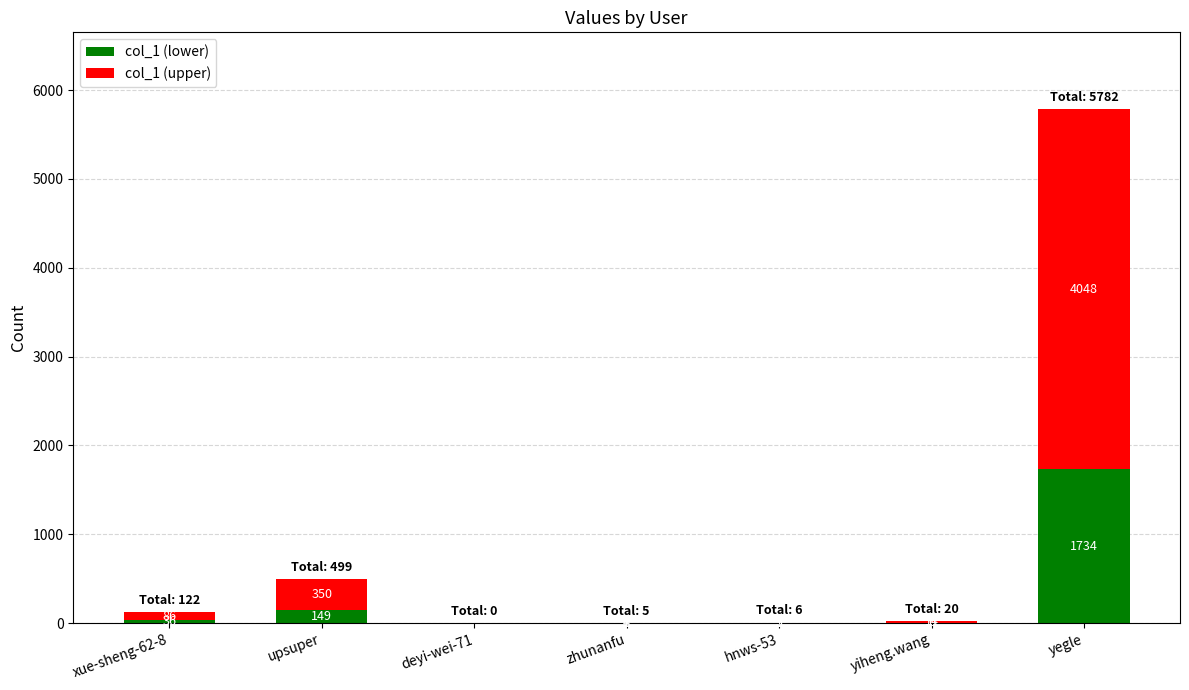

What is the sum of all col_1 (lower) values?

1927